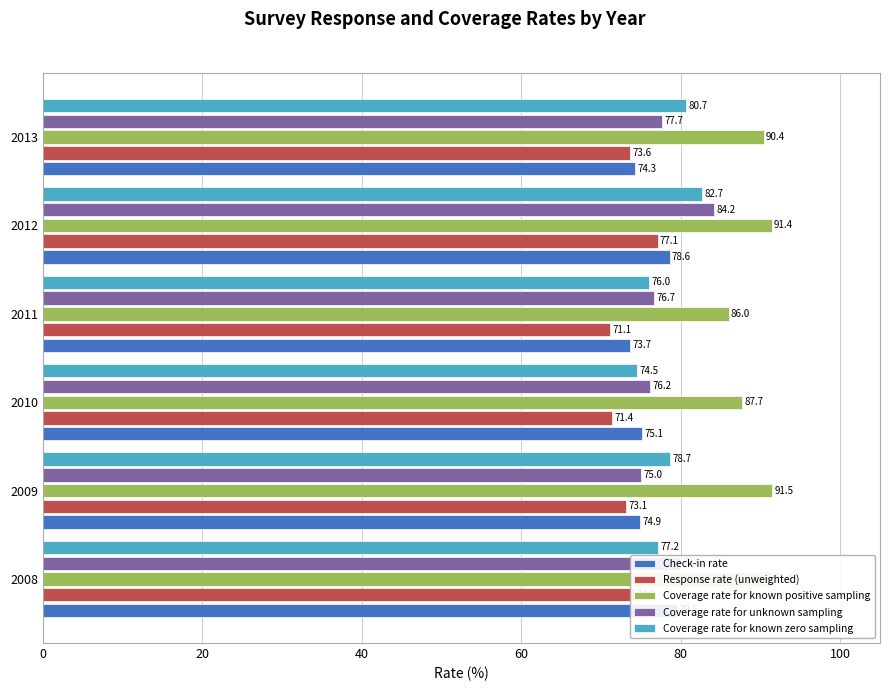

What is the difference between the maximum and minimum values in the Coverage rate for known positive sampling series?

5.5